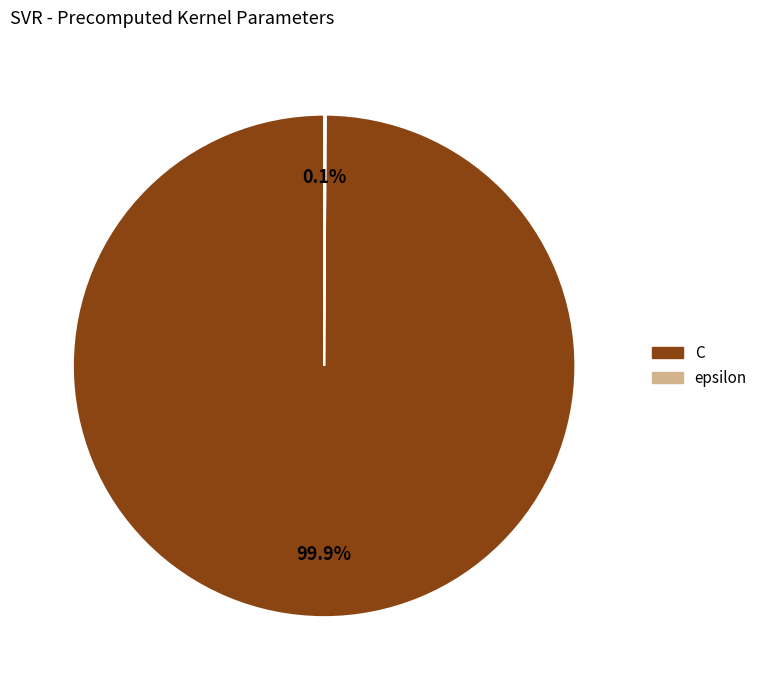

Is there a majority slice in this chart?

Yes